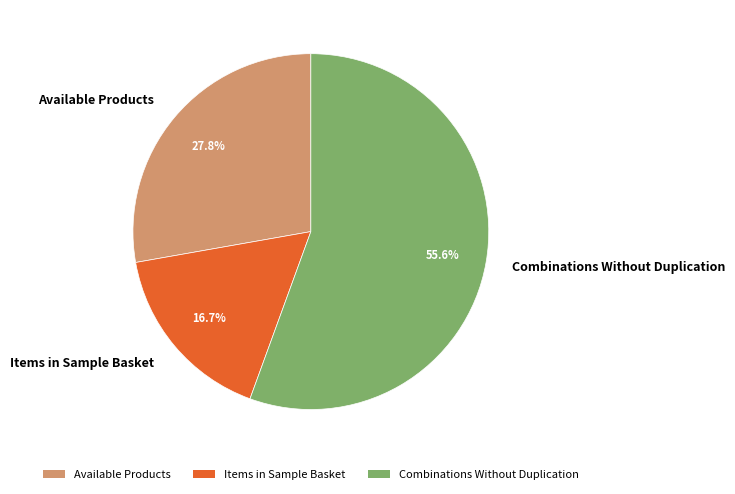

Which has a higher value, Items in Sample Basket or Combinations Without Duplication?

Combinations Without Duplication